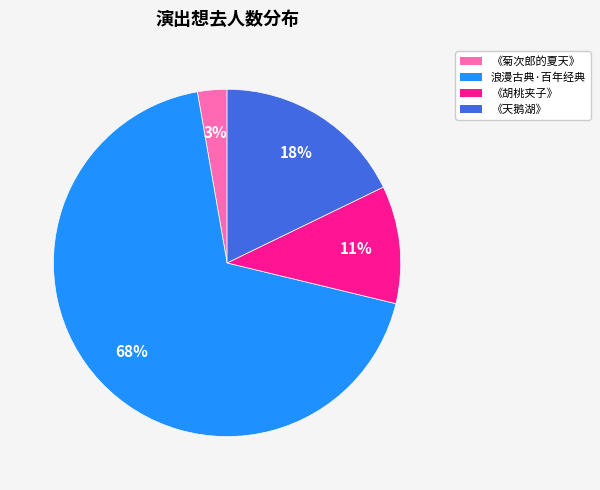

To the nearest percent, what is the average slice percentage?

25%